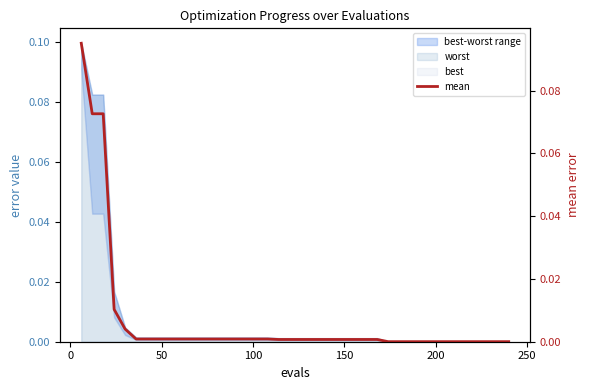

The value at 250 is 0.0. True or false?

False